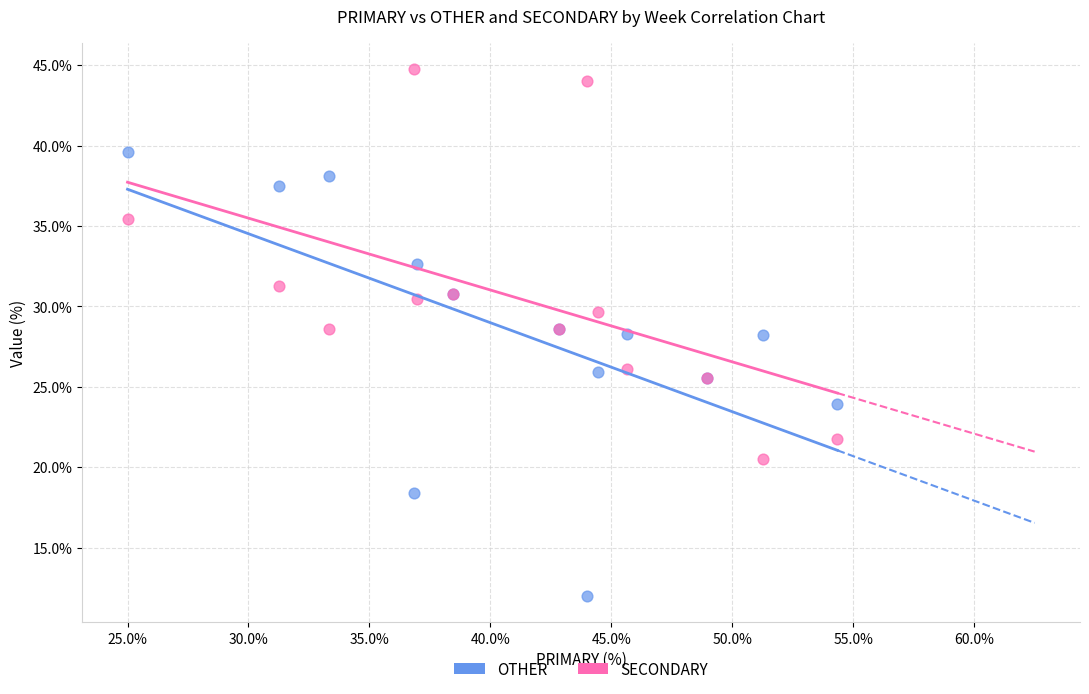

Which series reaches the maximum Y coordinate?

SECONDARY